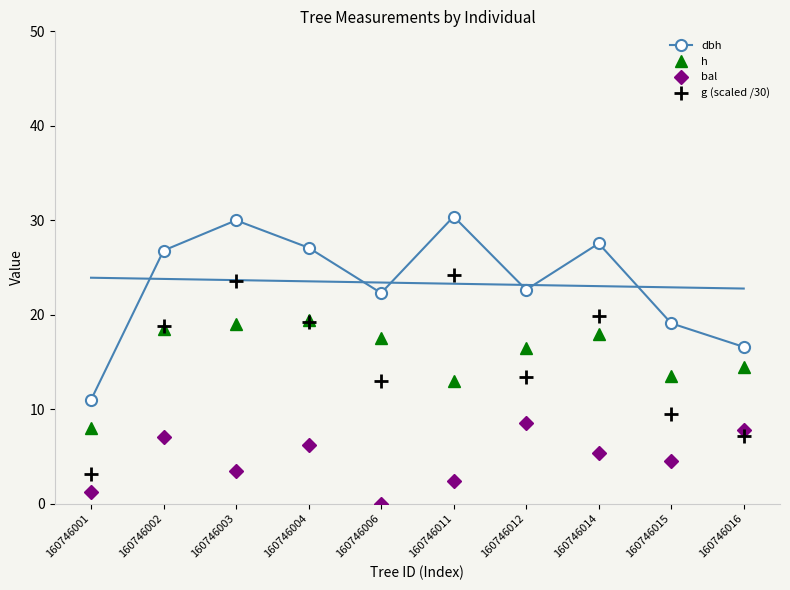

Reading right to left, list all the values displayed in this chart.

dbh: 160746016=16.6	160746015=19.1	160746014=27.6	160746012=22.6	160746011=30.4	160746006=22.3	160746004=27.1	160746003=30.0	160746002=26.8	160746001=11.0
h: 160746016=14.5	160746015=13.5	160746014=18.0	160746012=16.5	160746011=13.0	160746006=17.5	160746004=19.5	160746003=19.0	160746002=18.5	160746001=8.0
bal: 160746016=7.8	160746015=4.5	160746014=5.4	160746012=8.5	160746011=2.5	160746006=0.0	160746004=6.2	160746003=3.5	160746002=7.0	160746001=1.2
g (scaled /30): 160746016=7.2	160746015=9.6	160746014=19.9	160746012=13.4	160746011=24.2	160746006=13.0	160746004=19.2	160746003=23.6	160746002=18.8	160746001=3.2